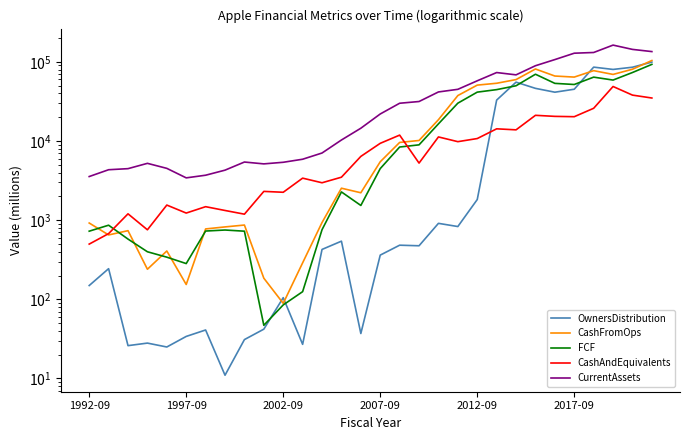

What is the difference between the maximum and minimum values in the FCF series?

92906.0